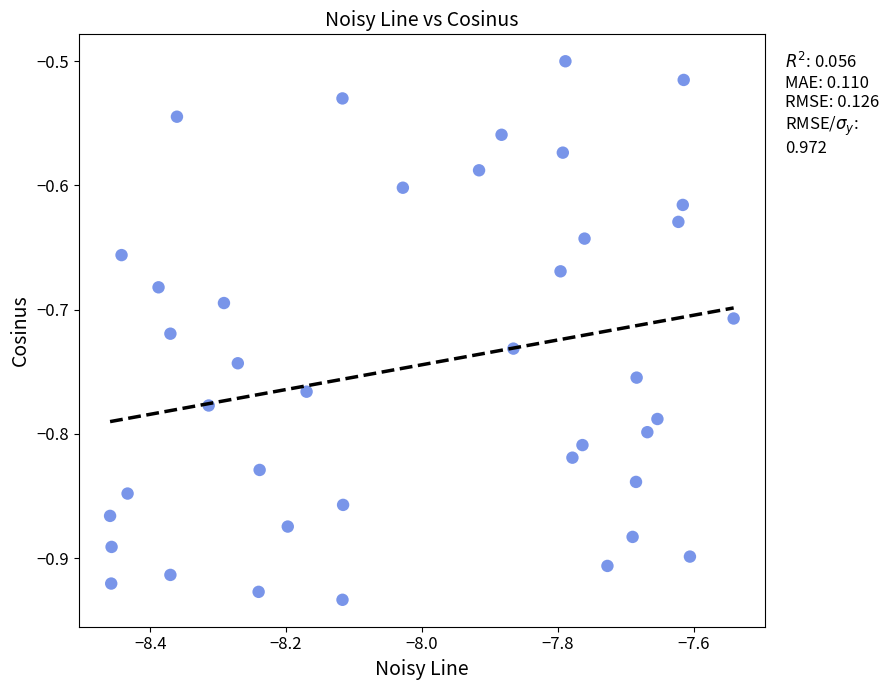

What is the range of Y values (max minus min)?

0.4